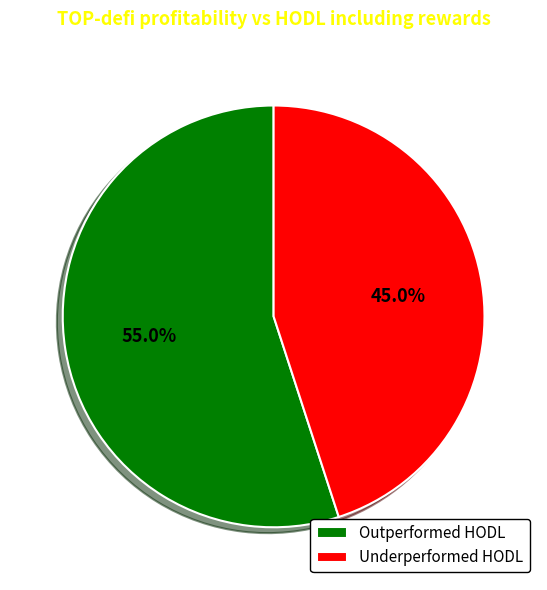

Which has a higher value, Outperformed HODL or Underperformed HODL?

Outperformed HODL